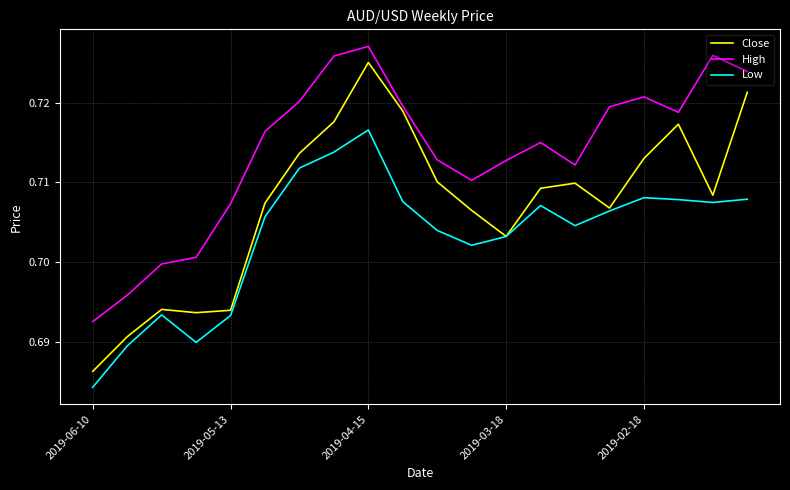

Which series has the widest spread of values?

Close